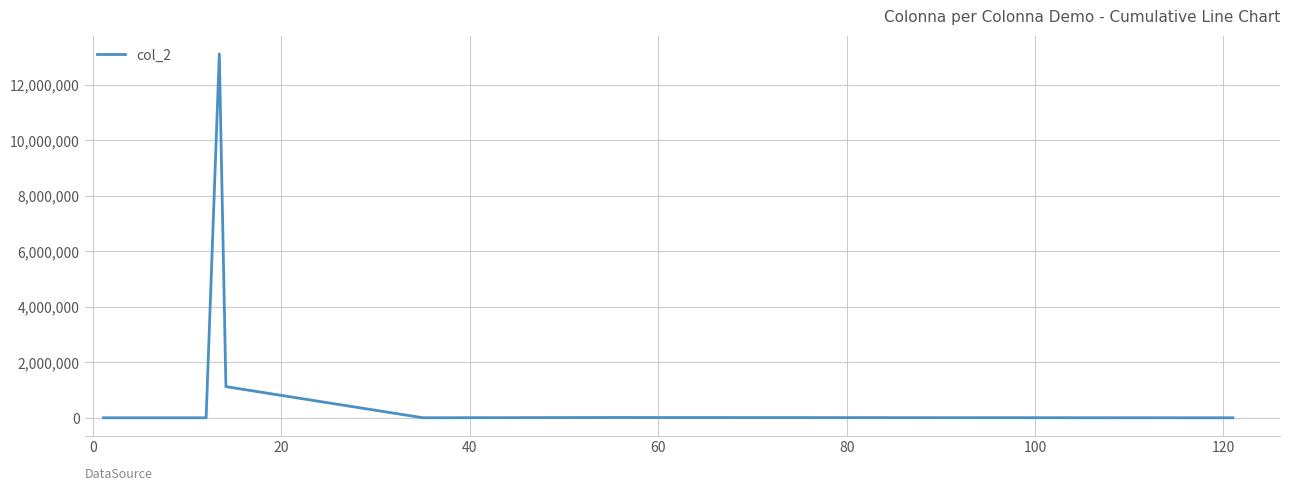

What is the difference between the maximum and minimum values?

13123216.1